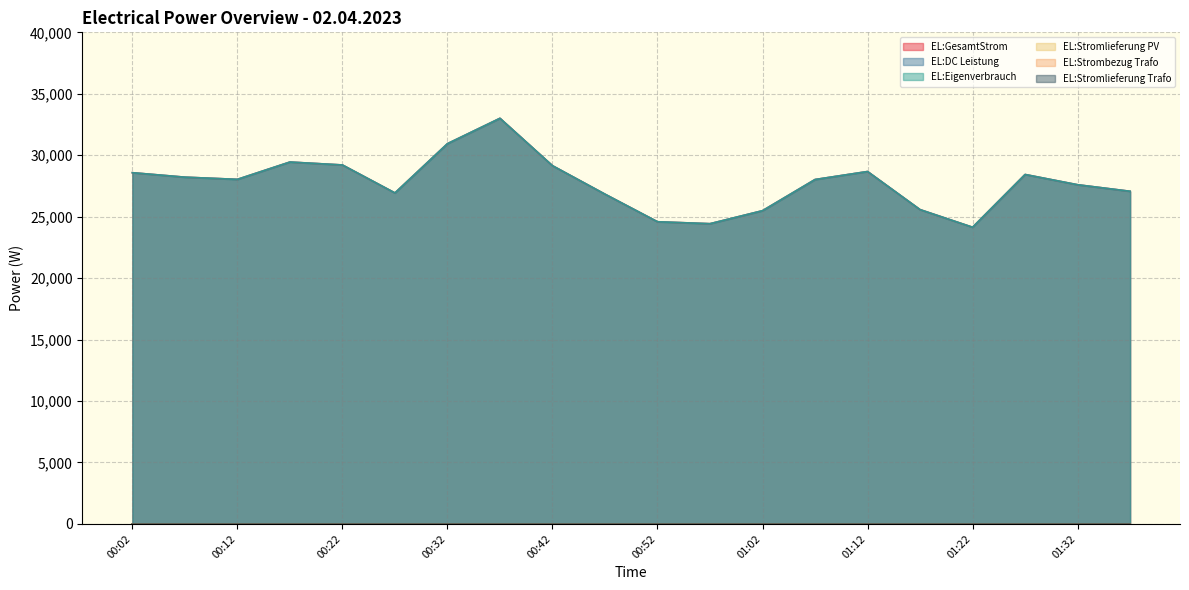

List the labels in order of EL:DC Leistung value, largest first.

00:37, 00:32, 00:17, 00:22, 00:42, 01:12, 00:02, 01:27, 00:07, 00:12, 01:07, 01:32, 01:37, 00:27, 00:47, 01:17, 01:02, 00:52, 00:57, 01:22